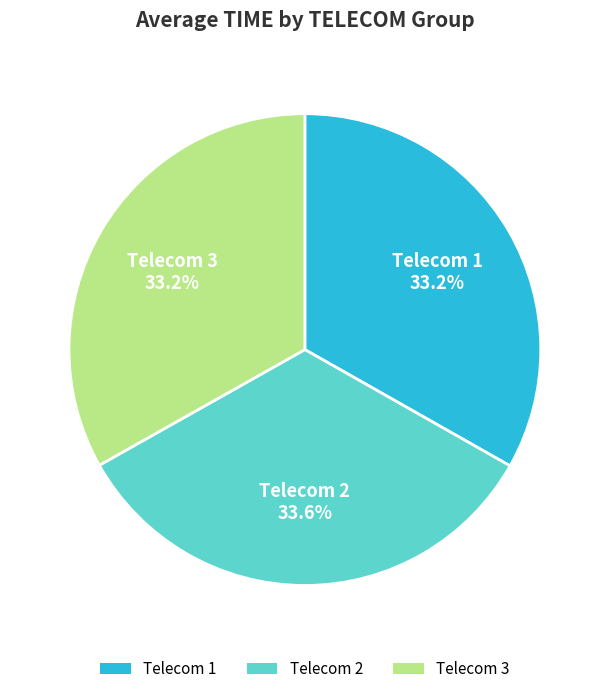

Combined, what portion of the pie is Telecom 2 and Telecom 1?

66.8%